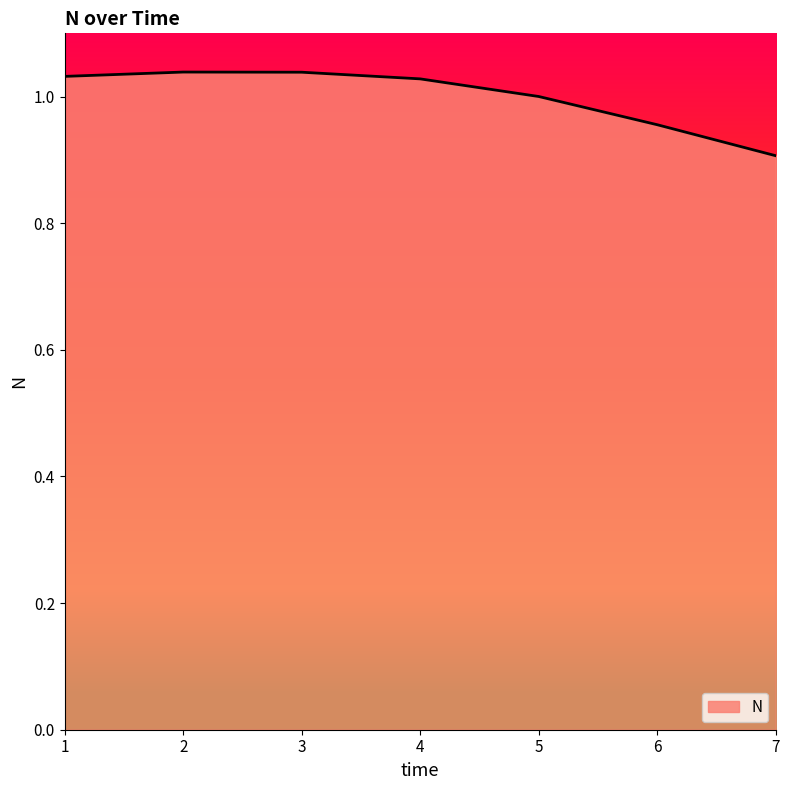

What is the smallest value displayed?

0.9